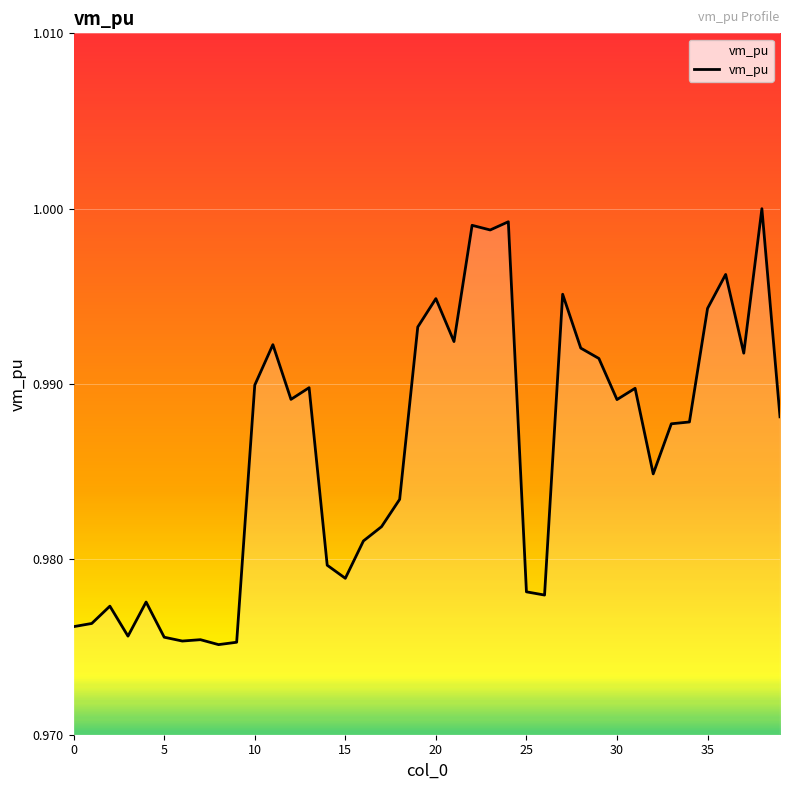

What is the sum of all values?

39.4